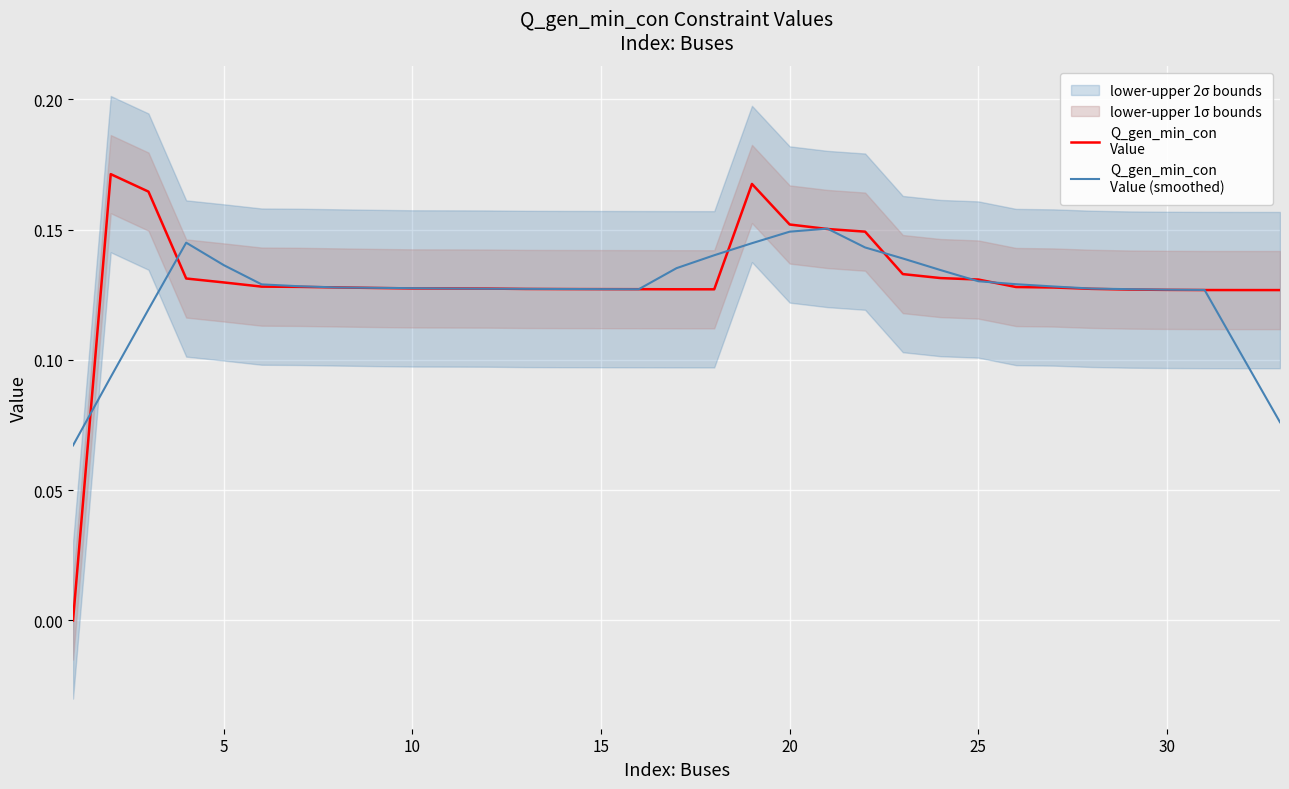

What is the average value of the Q_gen_min_con
Value series?

0.1